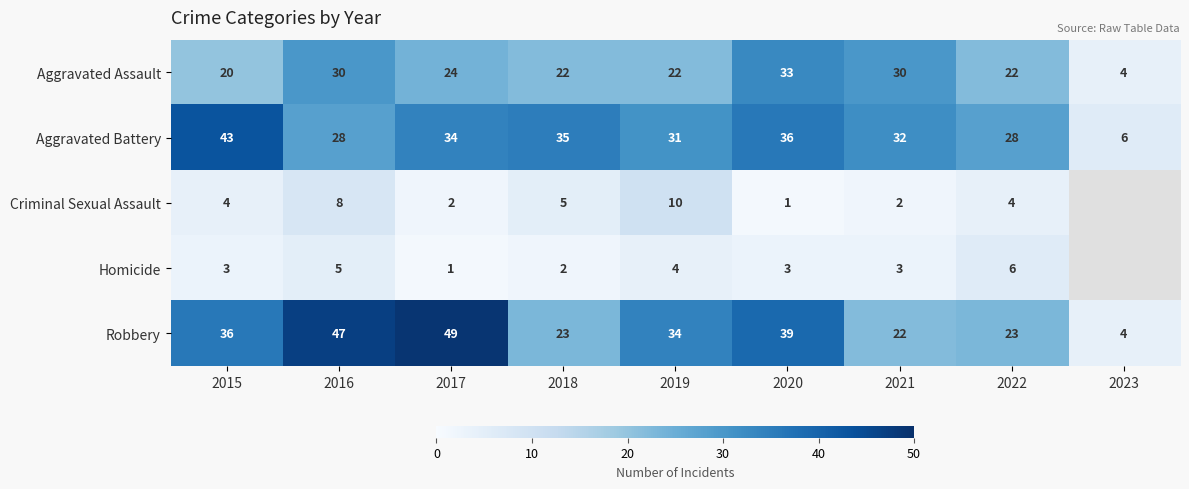

The value of Robbery at 2015 is 61. True or false?

False